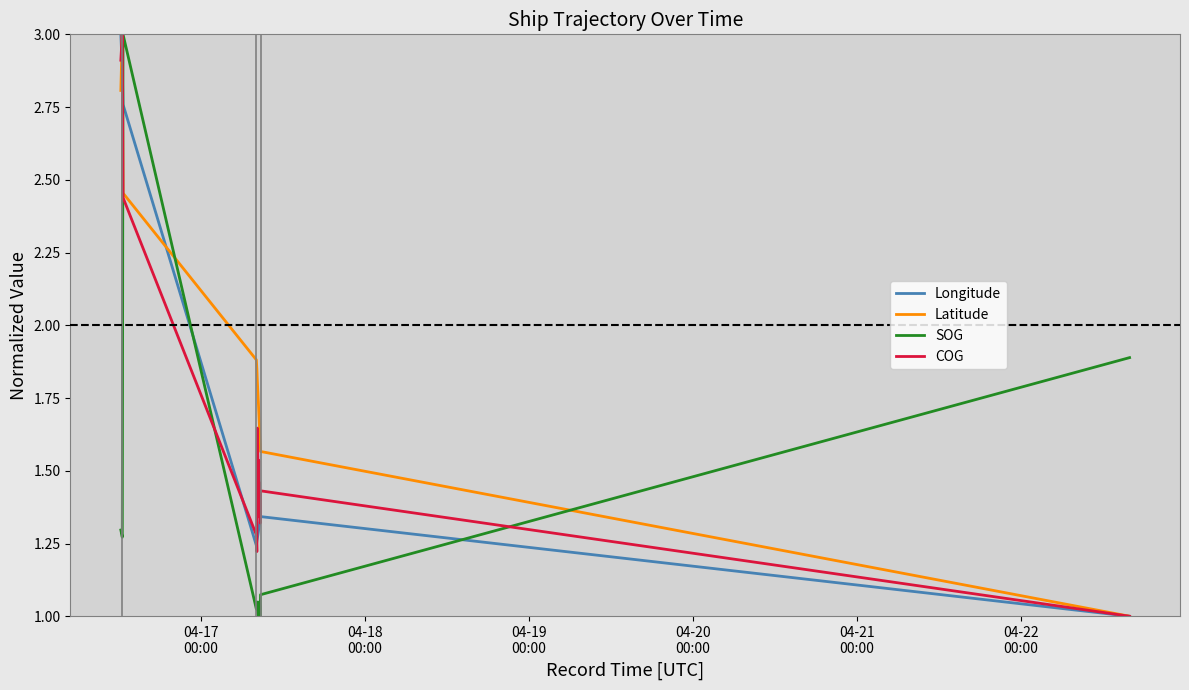

Which series has the largest total across all categories?

Latitude